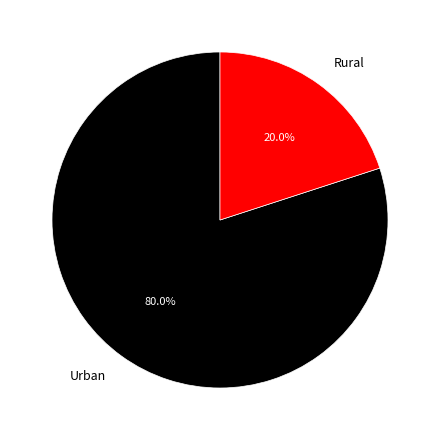

Which category has the biggest portion of the pie?

Urban